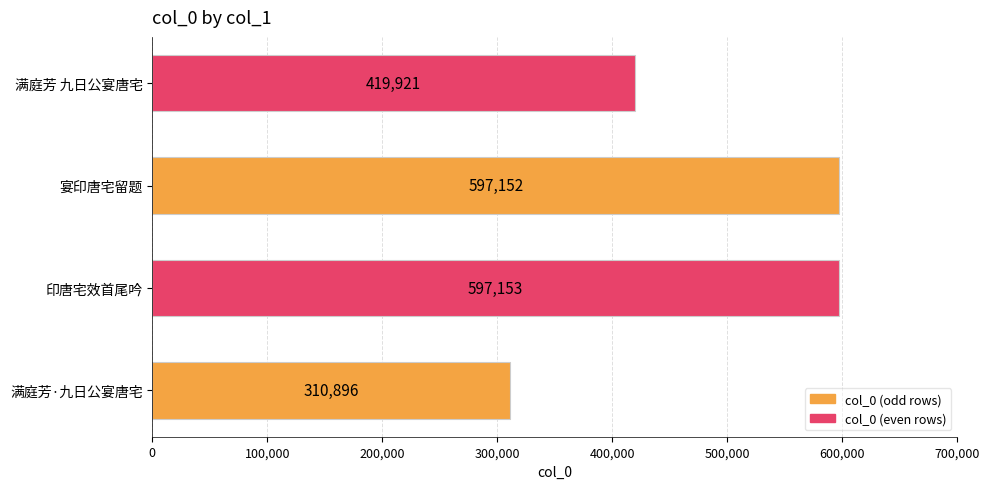

The value at 宴印唐宅留题 is 286835. True or false?

False